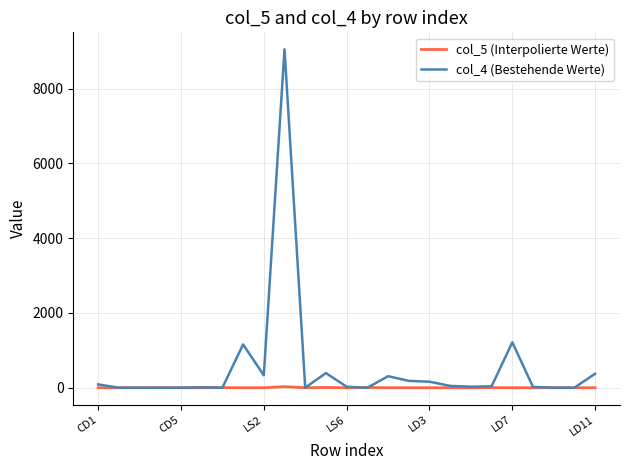

Rank the series by their average value, from lowest to highest.

col_5 (Interpolierte Werte), col_4 (Bestehende Werte)